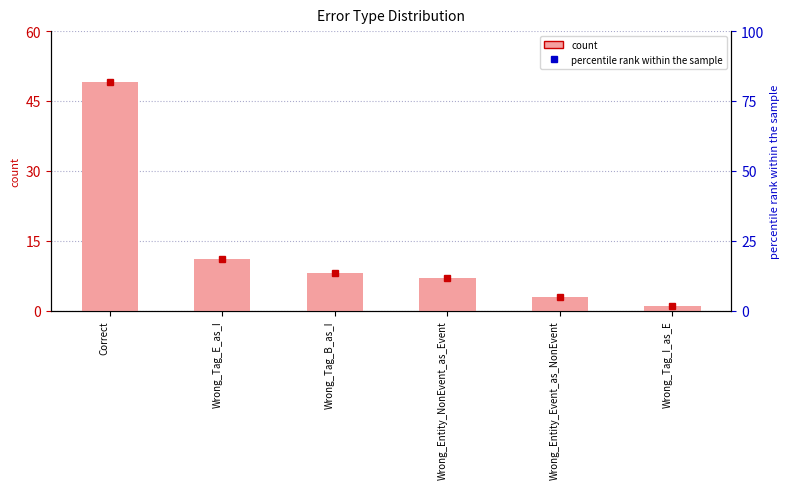

What is the difference between the second highest and minimum values?

10